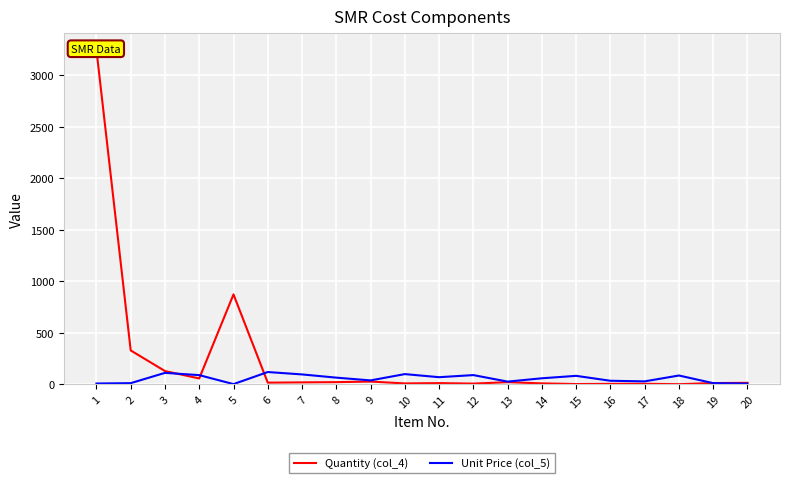

Rank the series by their average value, from highest to lowest.

Quantity (col_4), Unit Price (col_5)